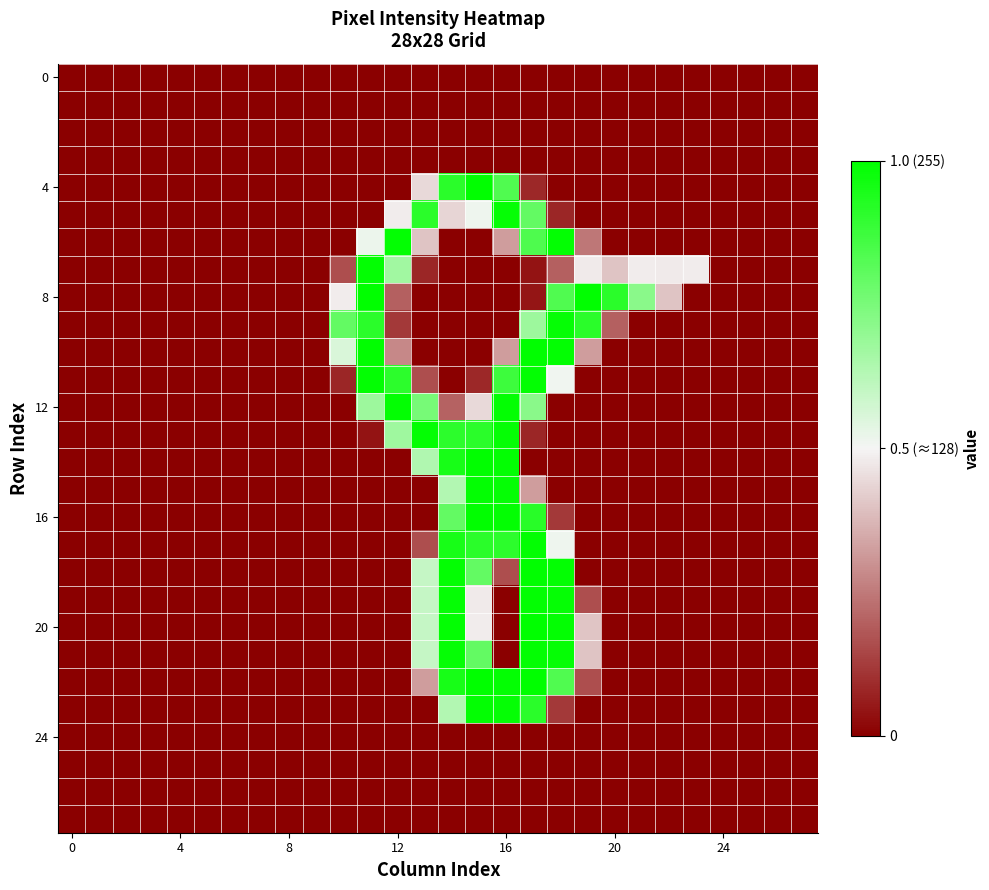

What is the greatest value displayed?

1.0